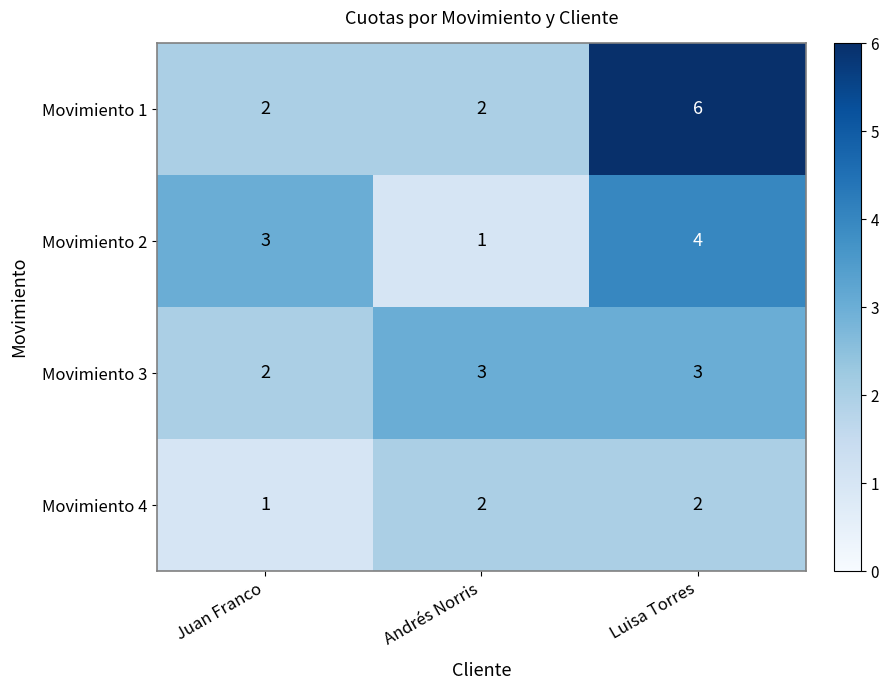

Reading right to left, extract all data points from this chart.

Movimiento 1: 6	2	2
Movimiento 2: 4	1	3
Movimiento 3: 3	3	2
Movimiento 4: 2	2	1